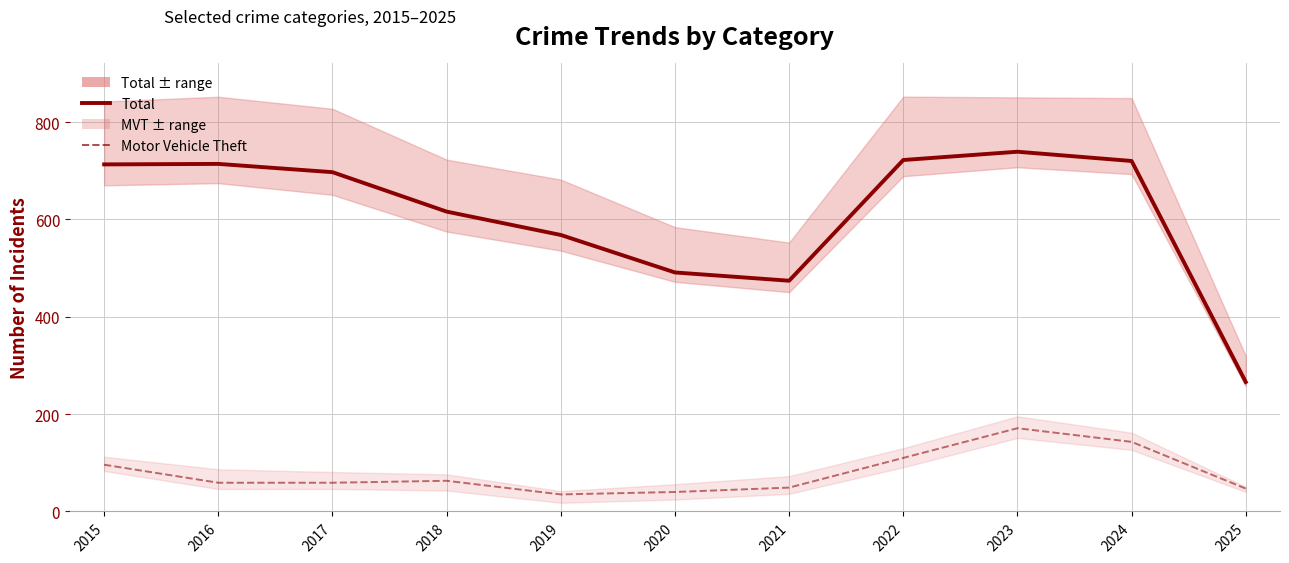

Rank the series by their average value, from highest to lowest.

Total, Motor Vehicle Theft